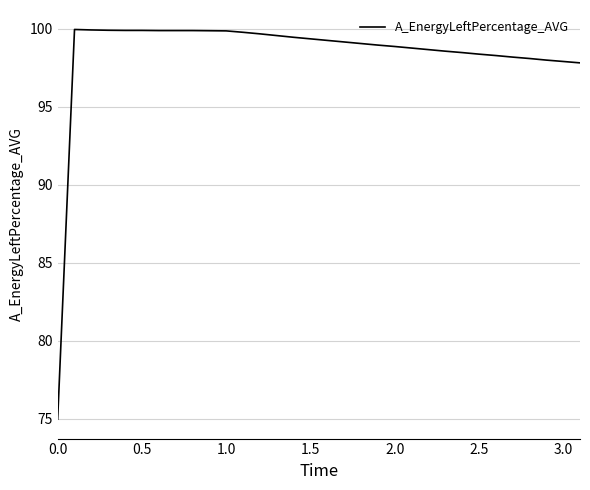

What is the greatest value displayed?

100.0